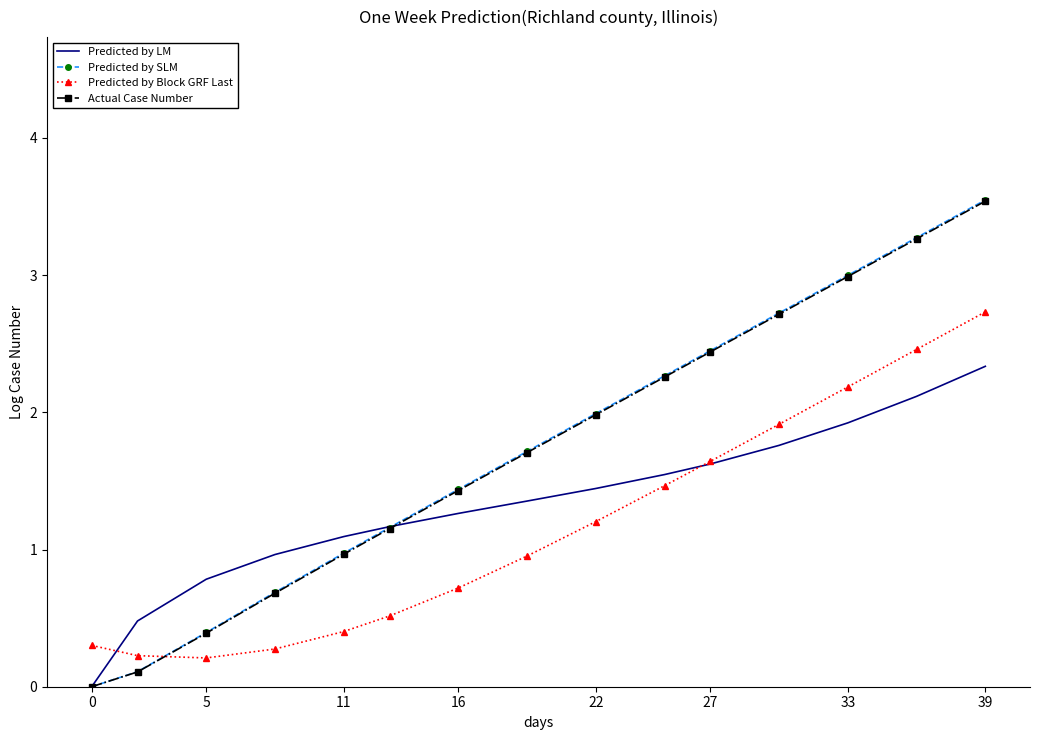

Which series has the largest range (max minus min)?

Predicted by SLM